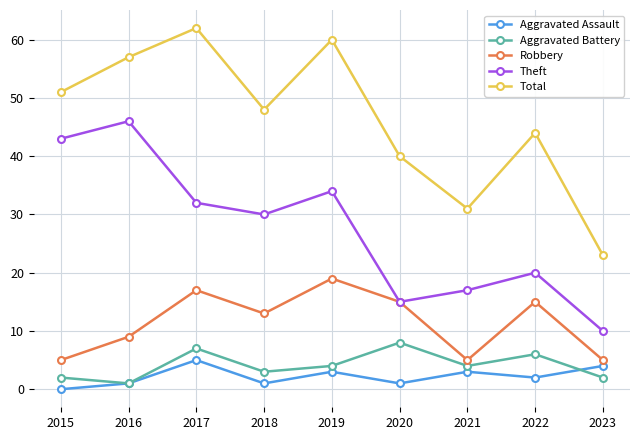

What is the difference between the maximum and minimum values in the Robbery series?

14